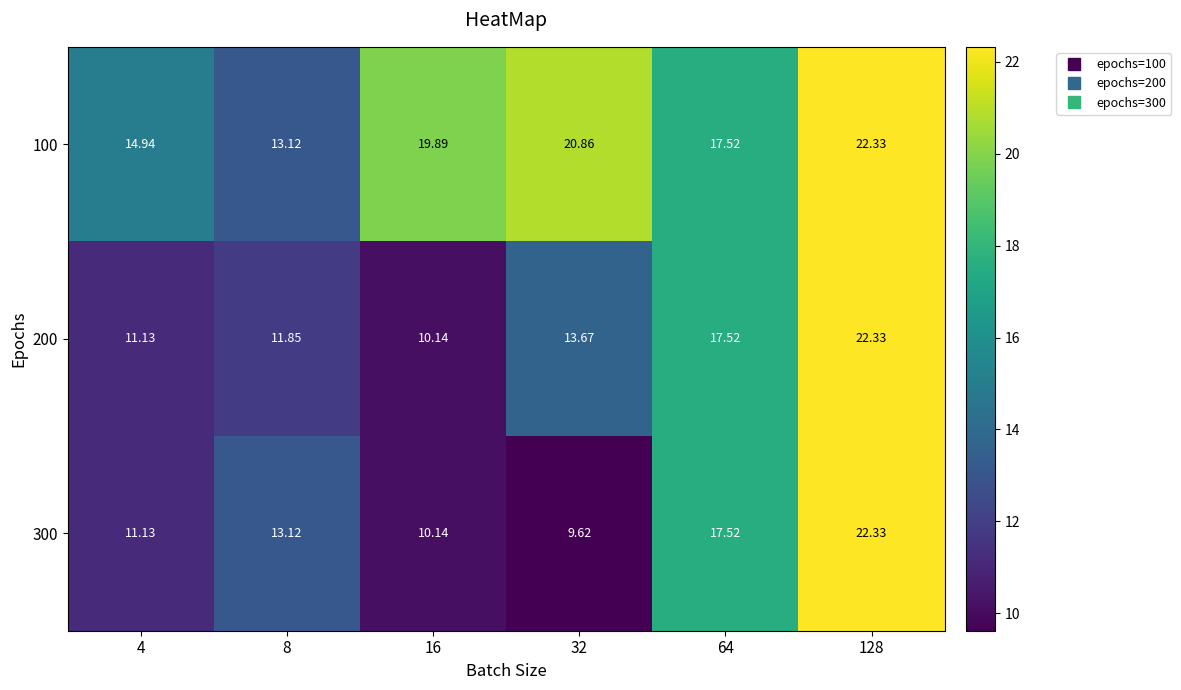

Reading left to right, what are all the values shown in this chart?

100: 4=14.9	8=13.1	16=19.9	32=20.9	64=17.5	128=22.3
200: 4=11.1	8=11.8	16=10.1	32=13.7	64=17.5	128=22.3
300: 4=11.1	8=13.1	16=10.1	32=9.6	64=17.5	128=22.3